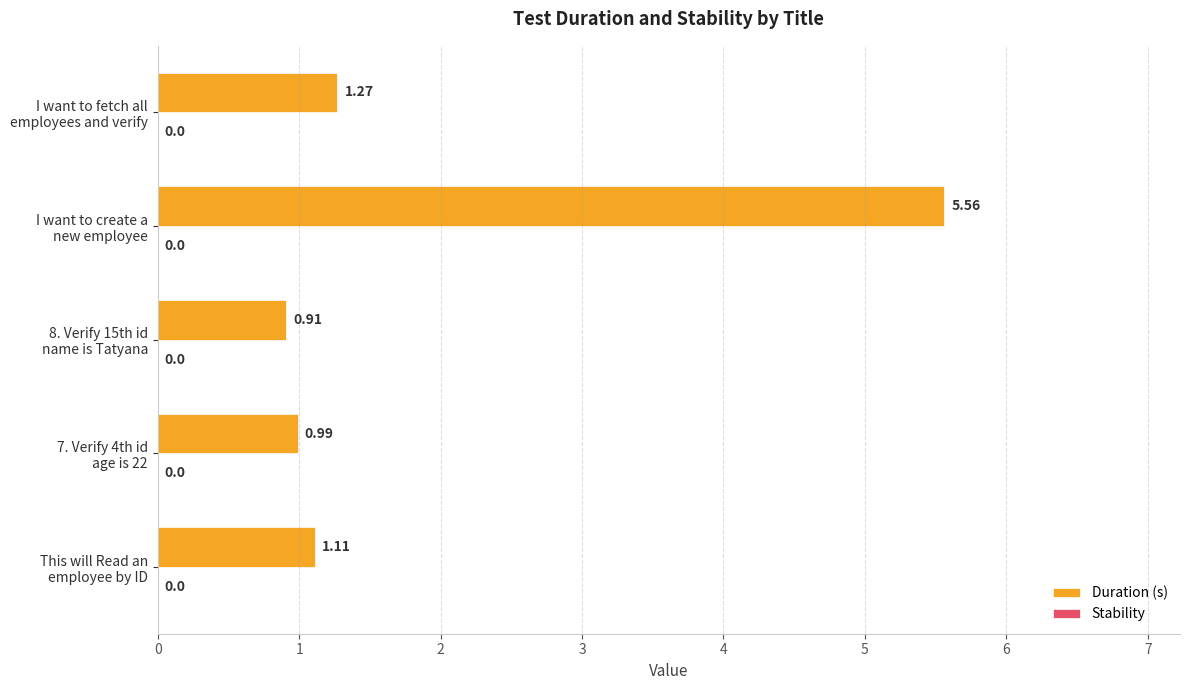

What is the difference between the maximum and second lowest values?

4.6